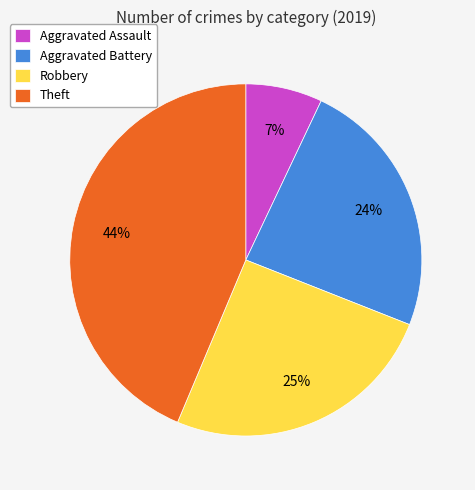

Is it true that Robbery is 25% of the pie?

True